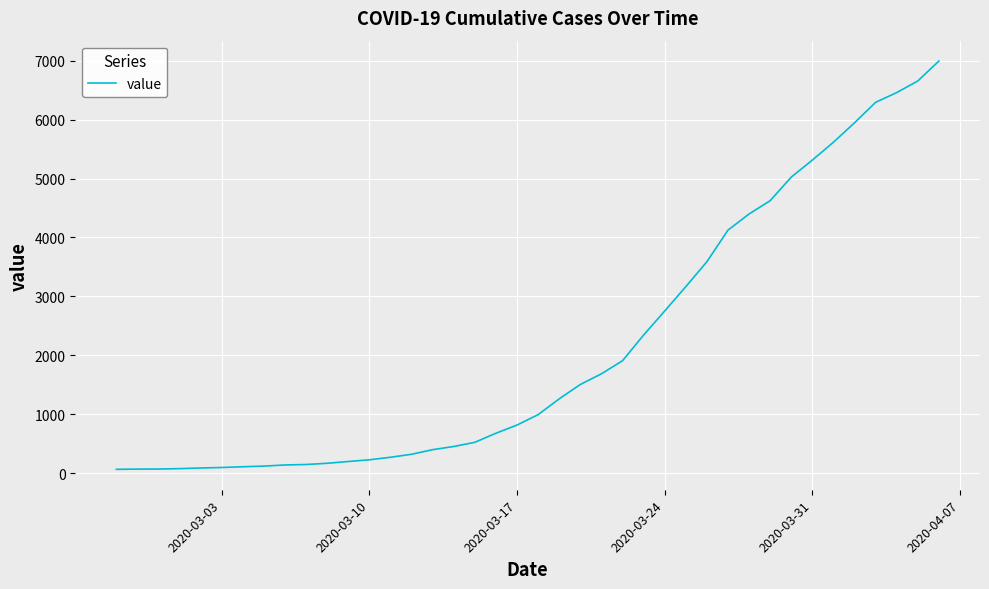

What is the maximum value shown in the chart?

6995